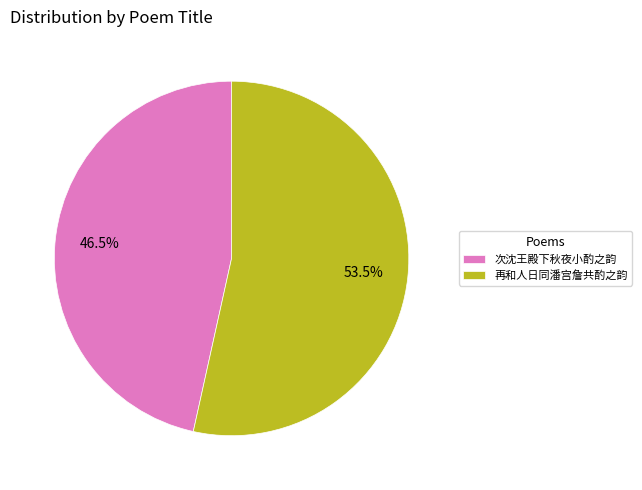

Does 再和人日同潘宫詹共酌之韵 account for over 50% of the chart?

Yes